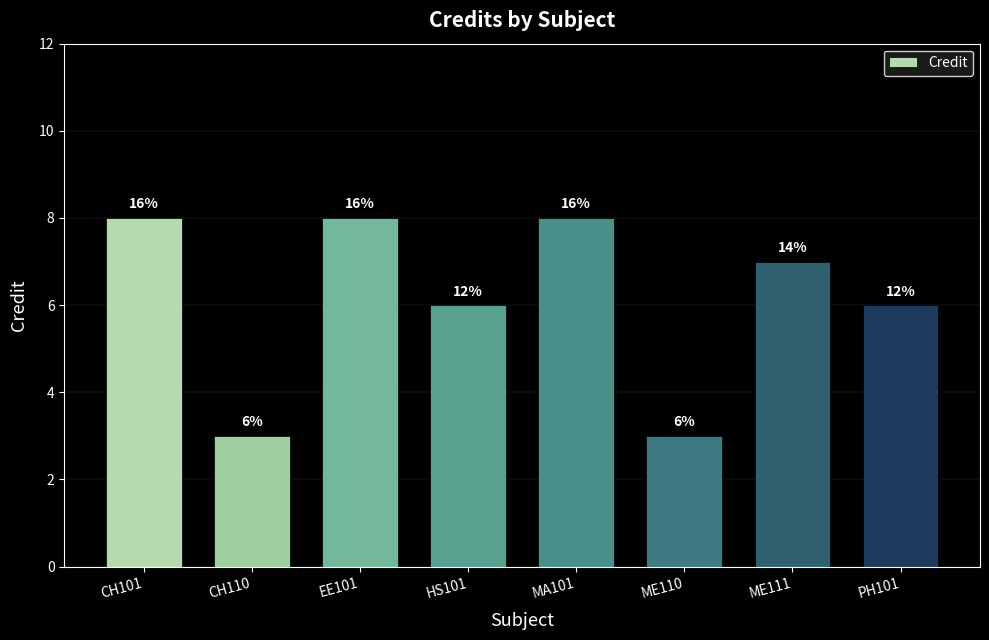

Are the bars horizontal?

No